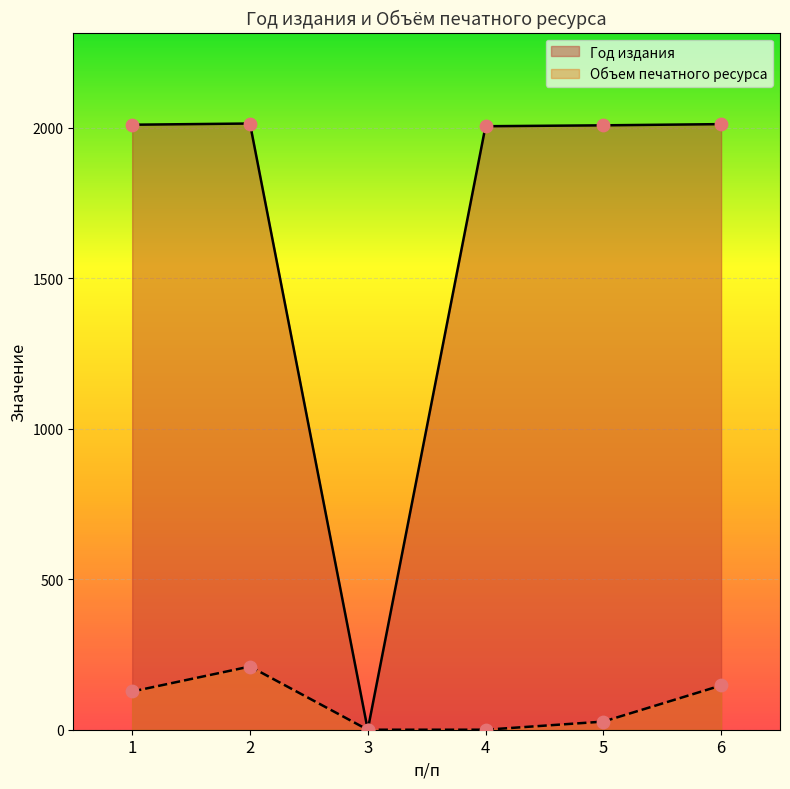

Which series reaches the minimum Y coordinate?

Год издания